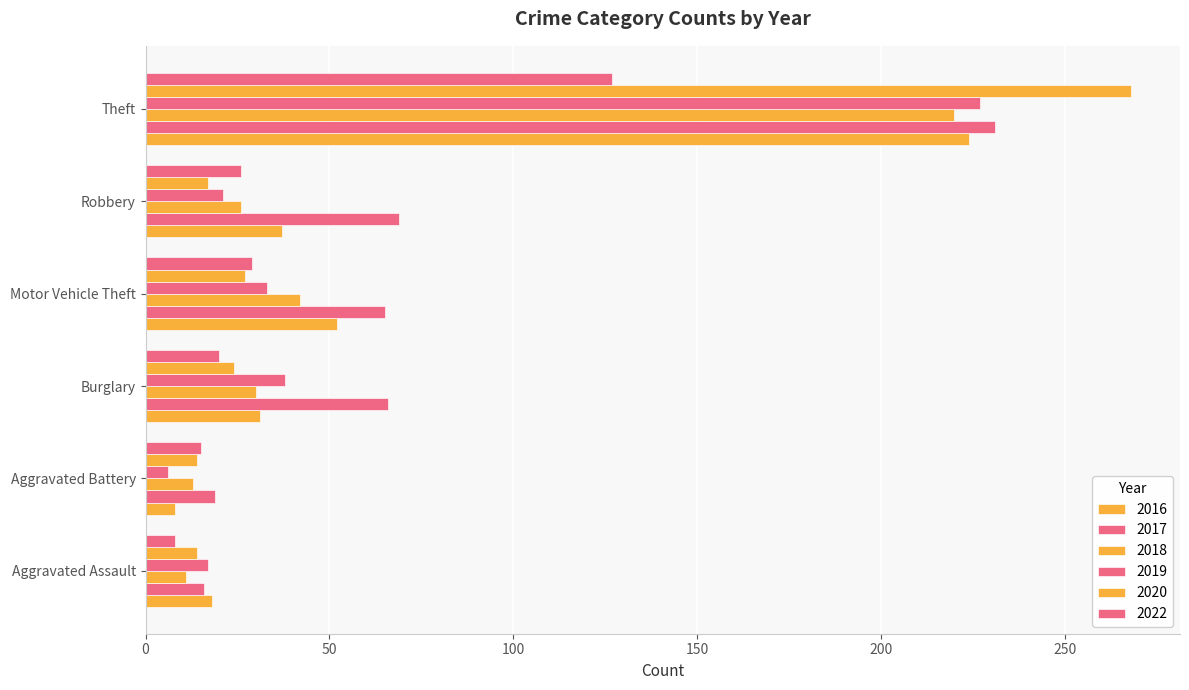

What is the label of the 7th bar from the right?

Burglary